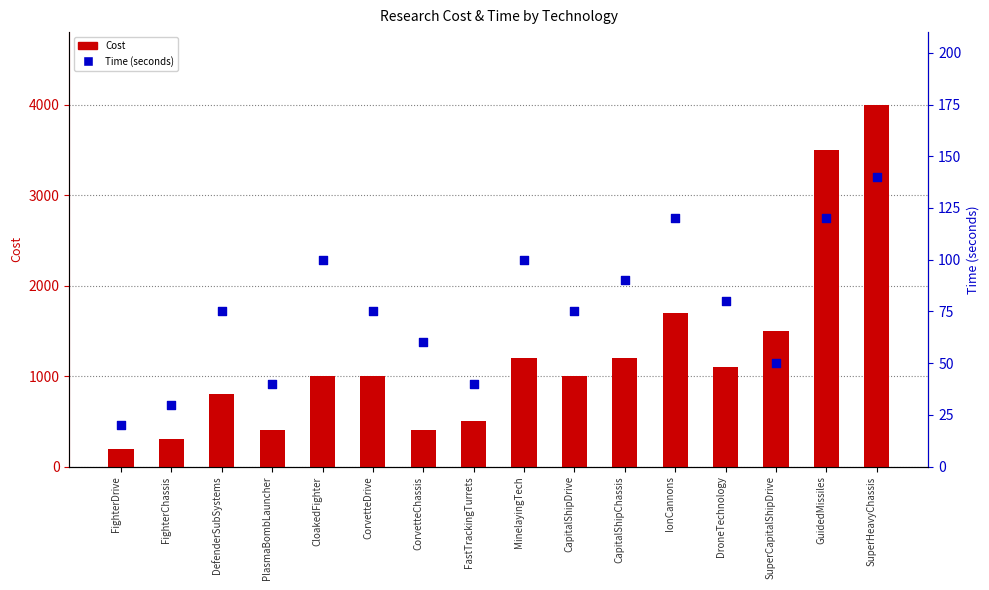

At which category is the sum across all series the highest?

SuperHeavyChassis